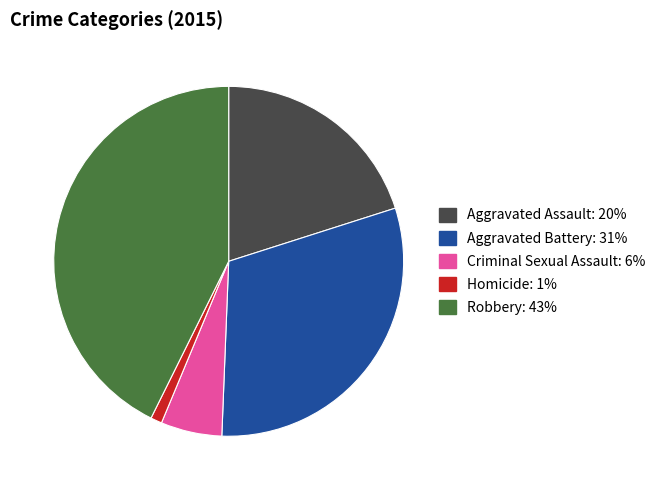

Which category has the biggest portion of the pie?

Robbery